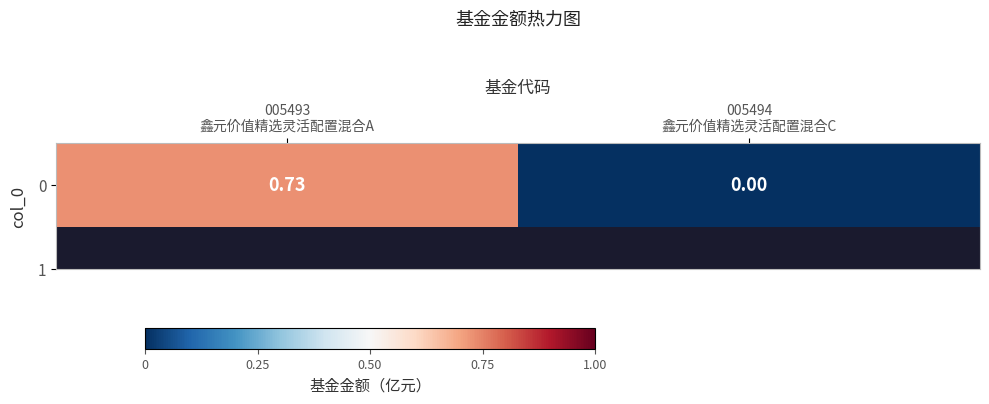

Which category has the lowest value across all series?

005494
鑫元价值精选灵活配置混合C